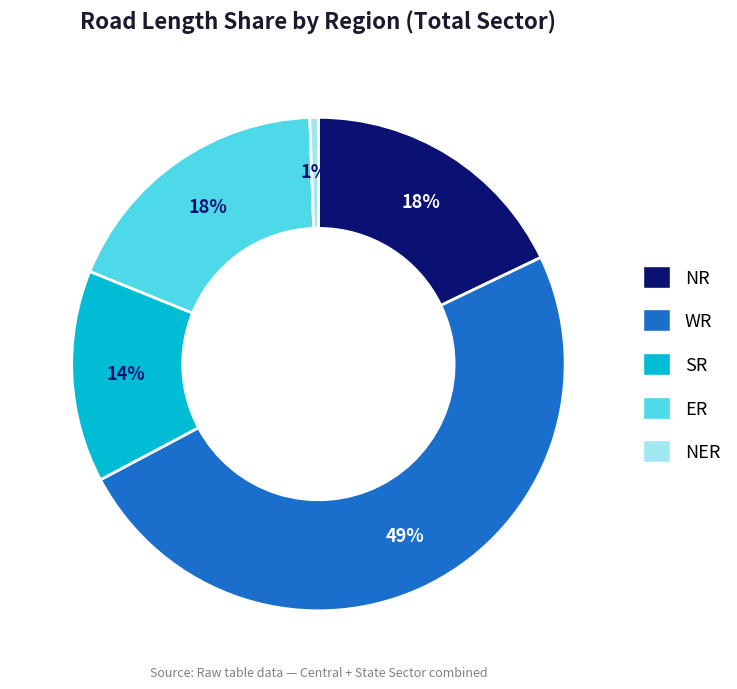

To the nearest percent, what is the average slice percentage?

20%